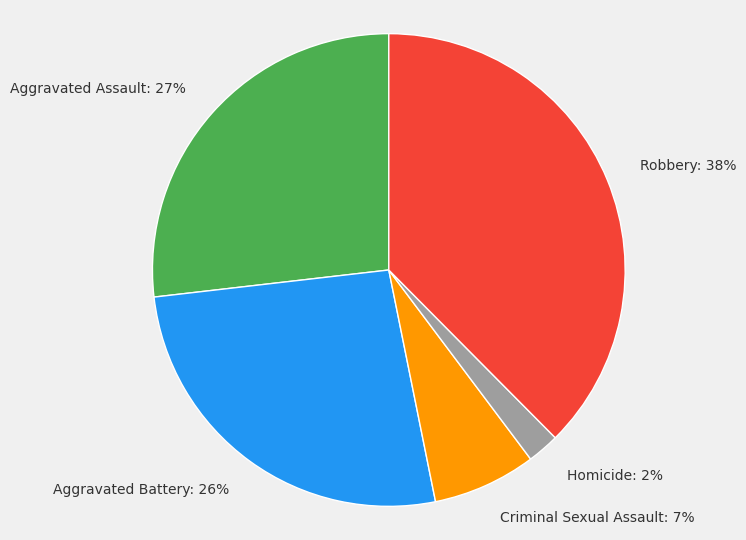

Is the sum of Homicide and Robbery greater than half?

No